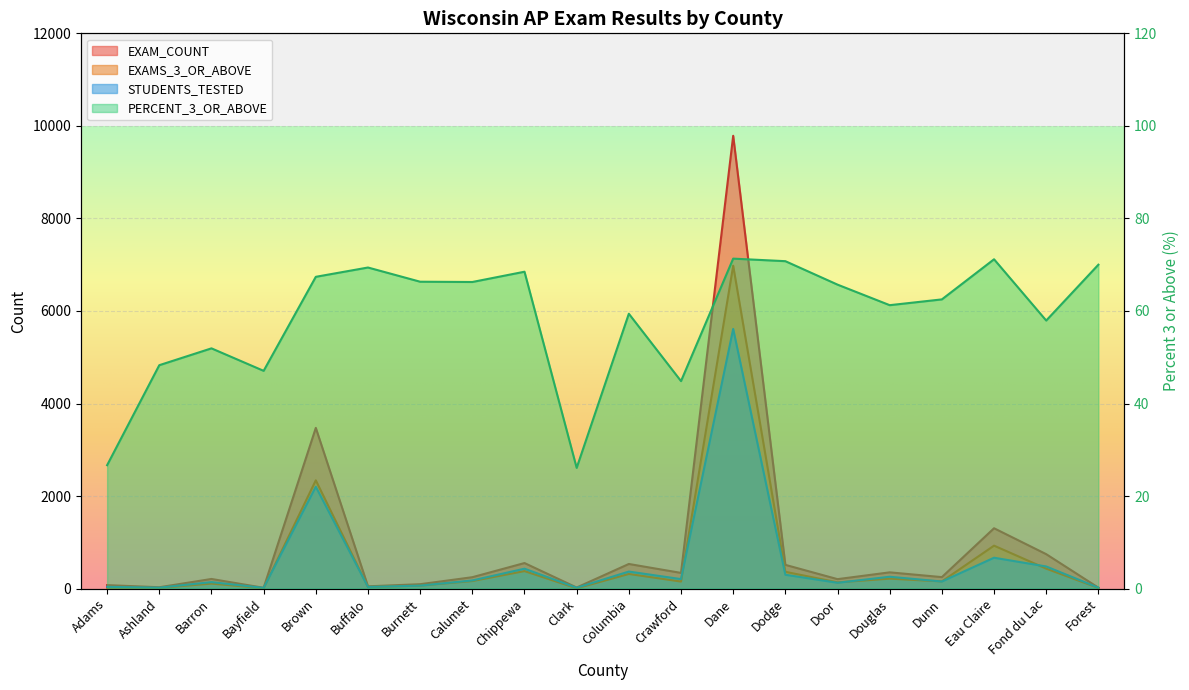

What is the value of the EXAM_COUNT point at the 19th from the left?

744.0